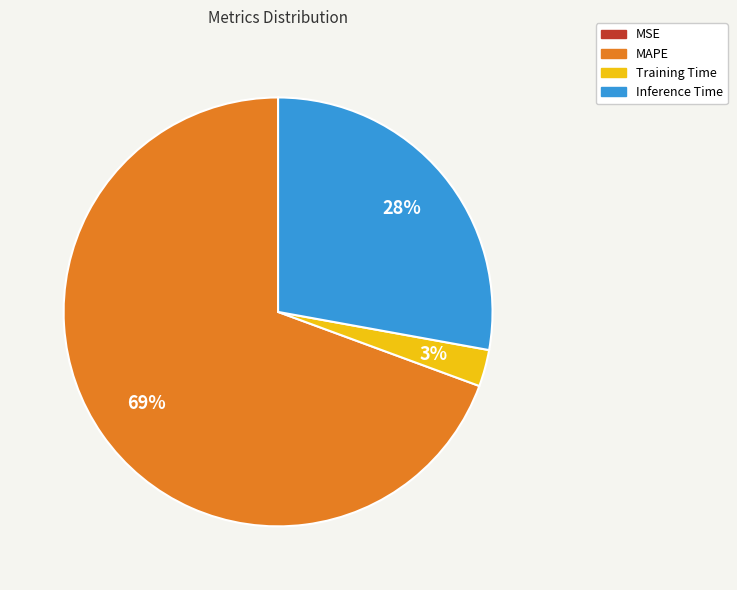

To the nearest percent, what is the combined percentage of Training Time and Inference Time?

31%